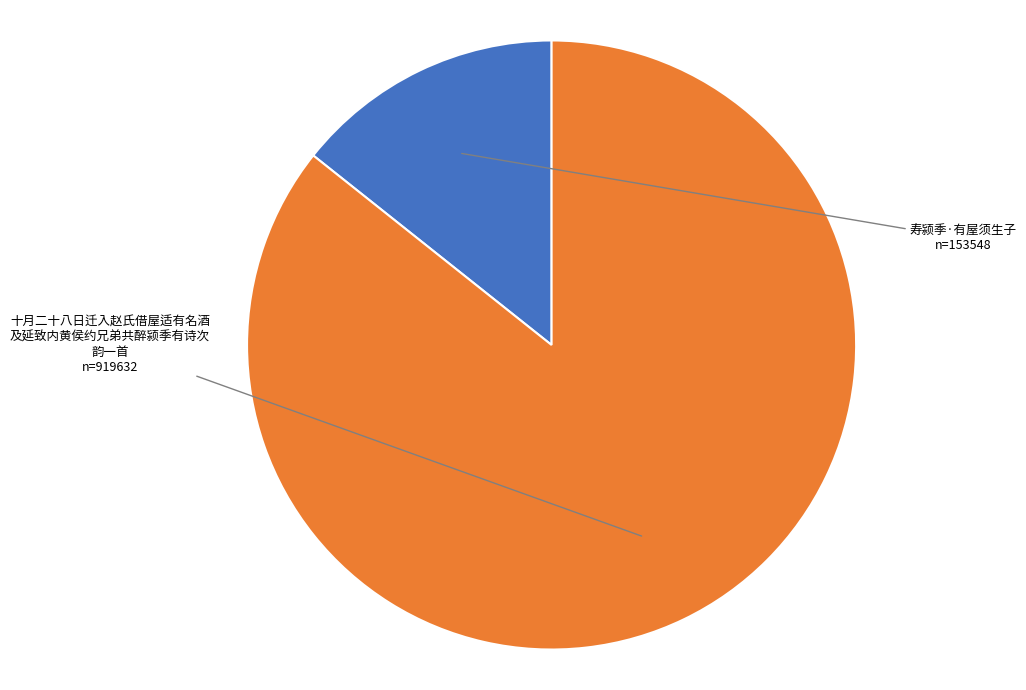

Is there any slice that represents more than half of the pie?

Yes